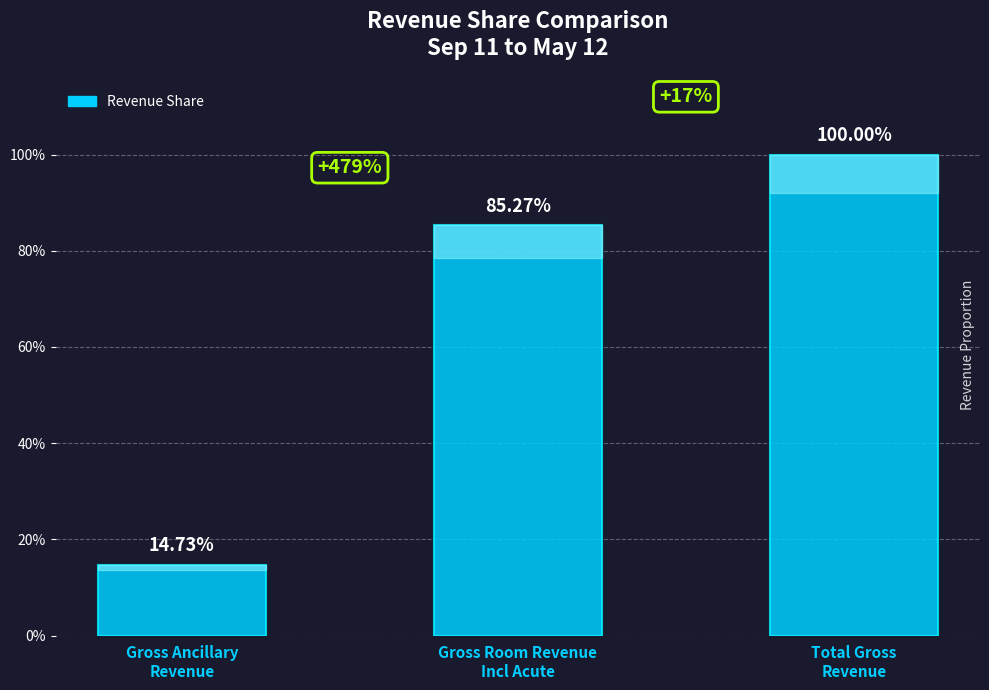

Does the chart contain any negative values?

No